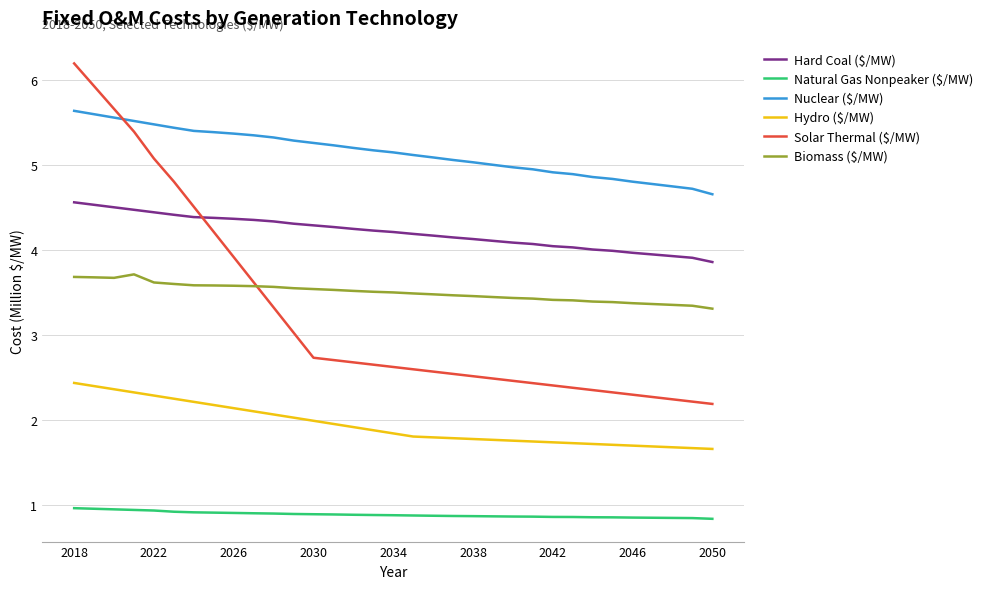

What is the greatest value displayed?

6.2